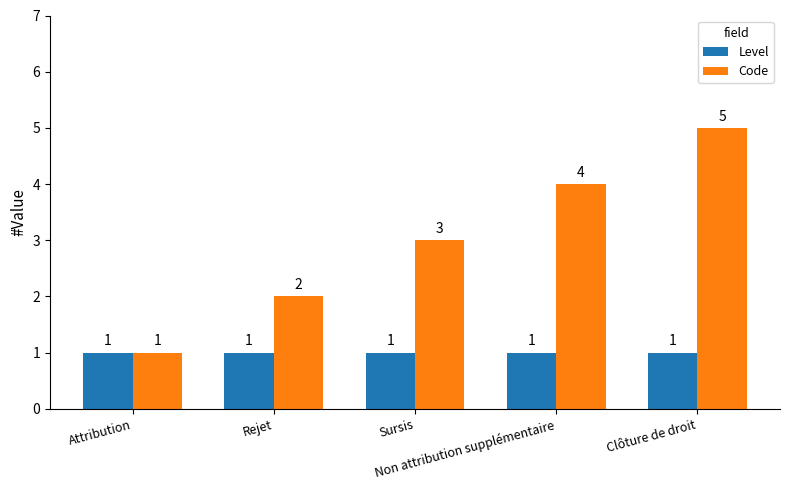

Rank the series by their maximum value, from lowest to highest.

Level, Code